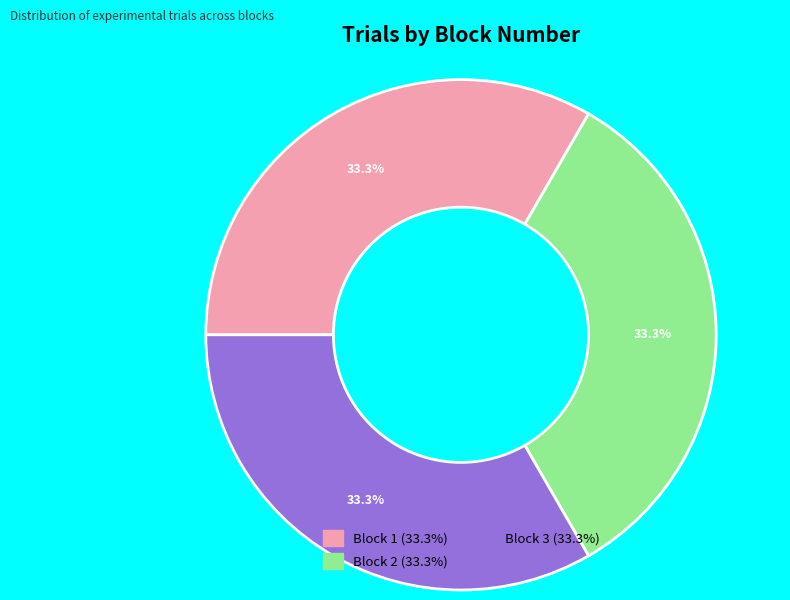

Does any single category account for the majority?

No